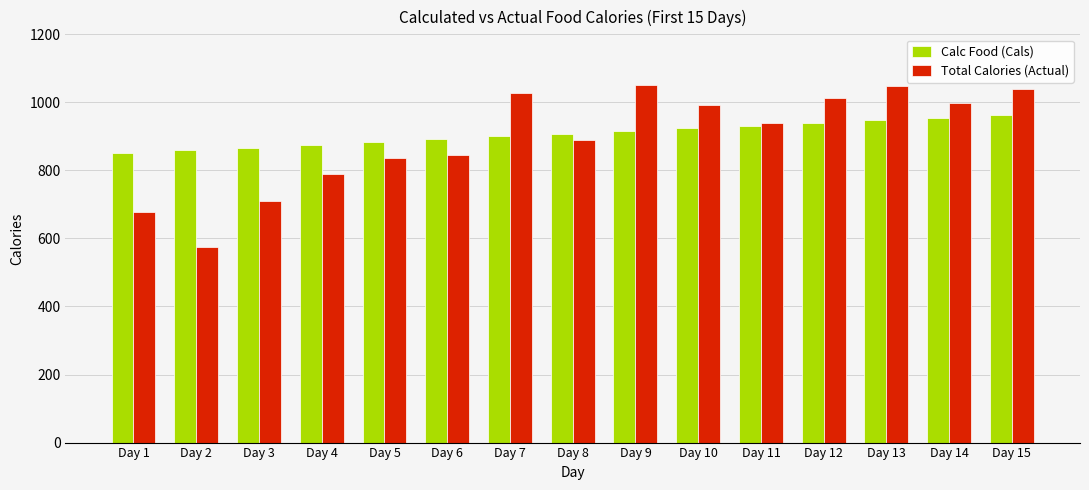

What are all the series names shown in the legend?

Calc Food (Cals), Total Calories (Actual)